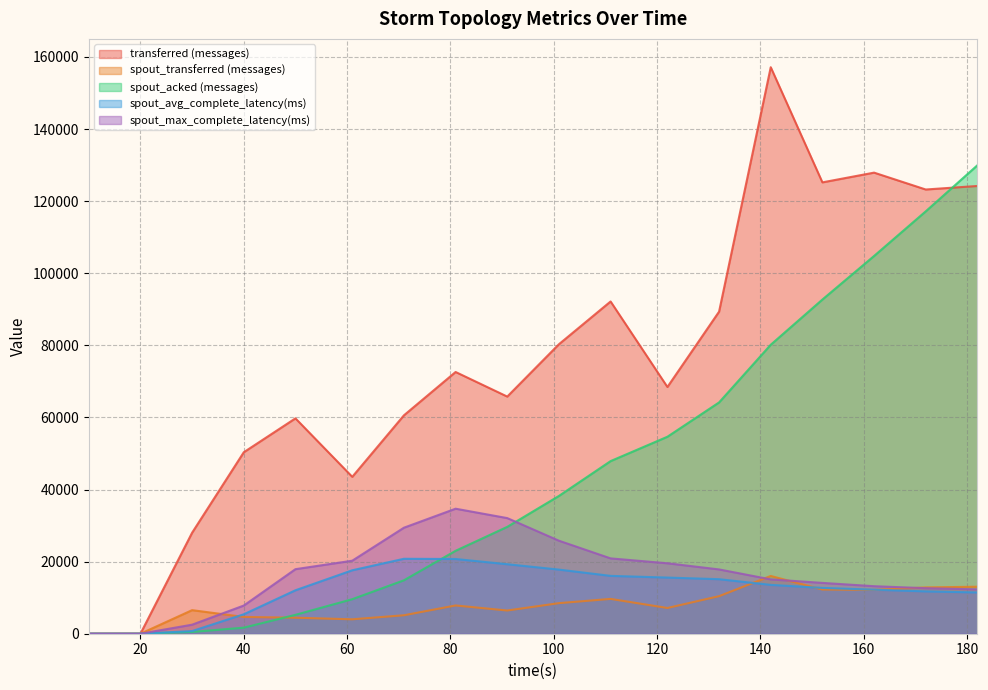

What is the difference between the transferred (messages) values at 172 and 71?

62640.0